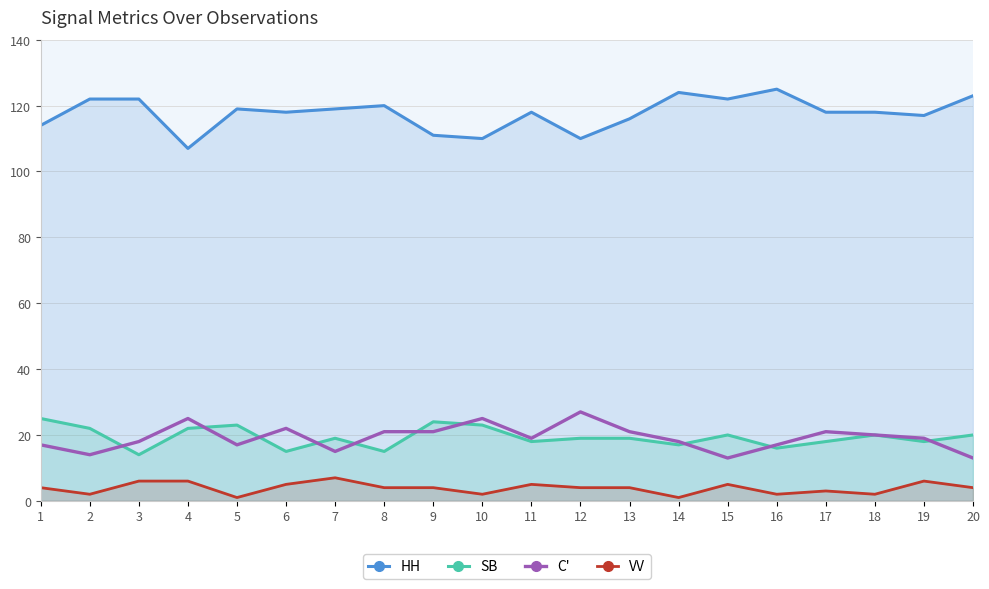

Where is SB nearest to the value 19?

7